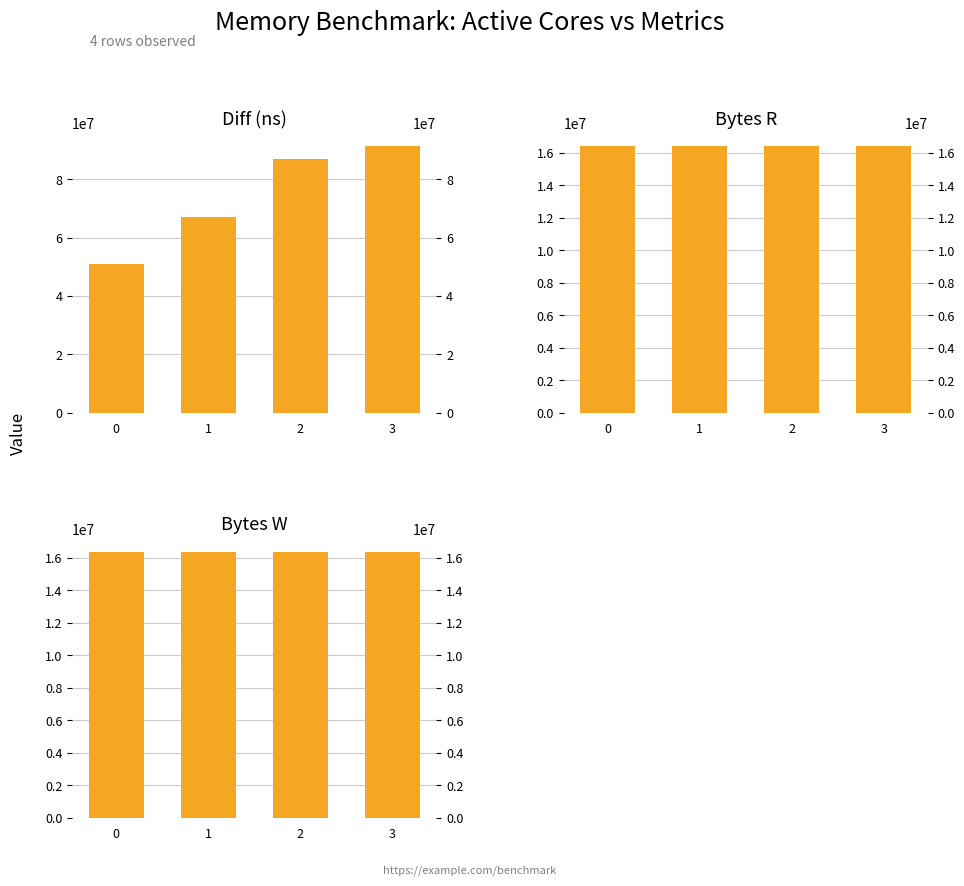

The Diff (ns) series shows 121483367 at 2. True or false?

False